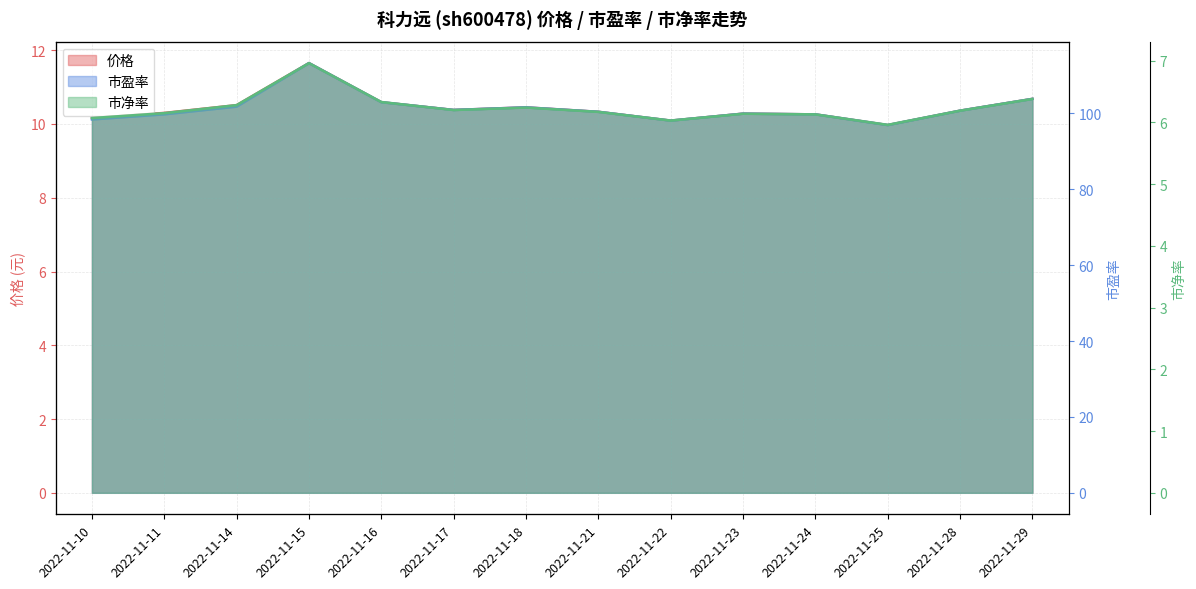

At which label does 市盈率 first exceed 100?

2022-11-14